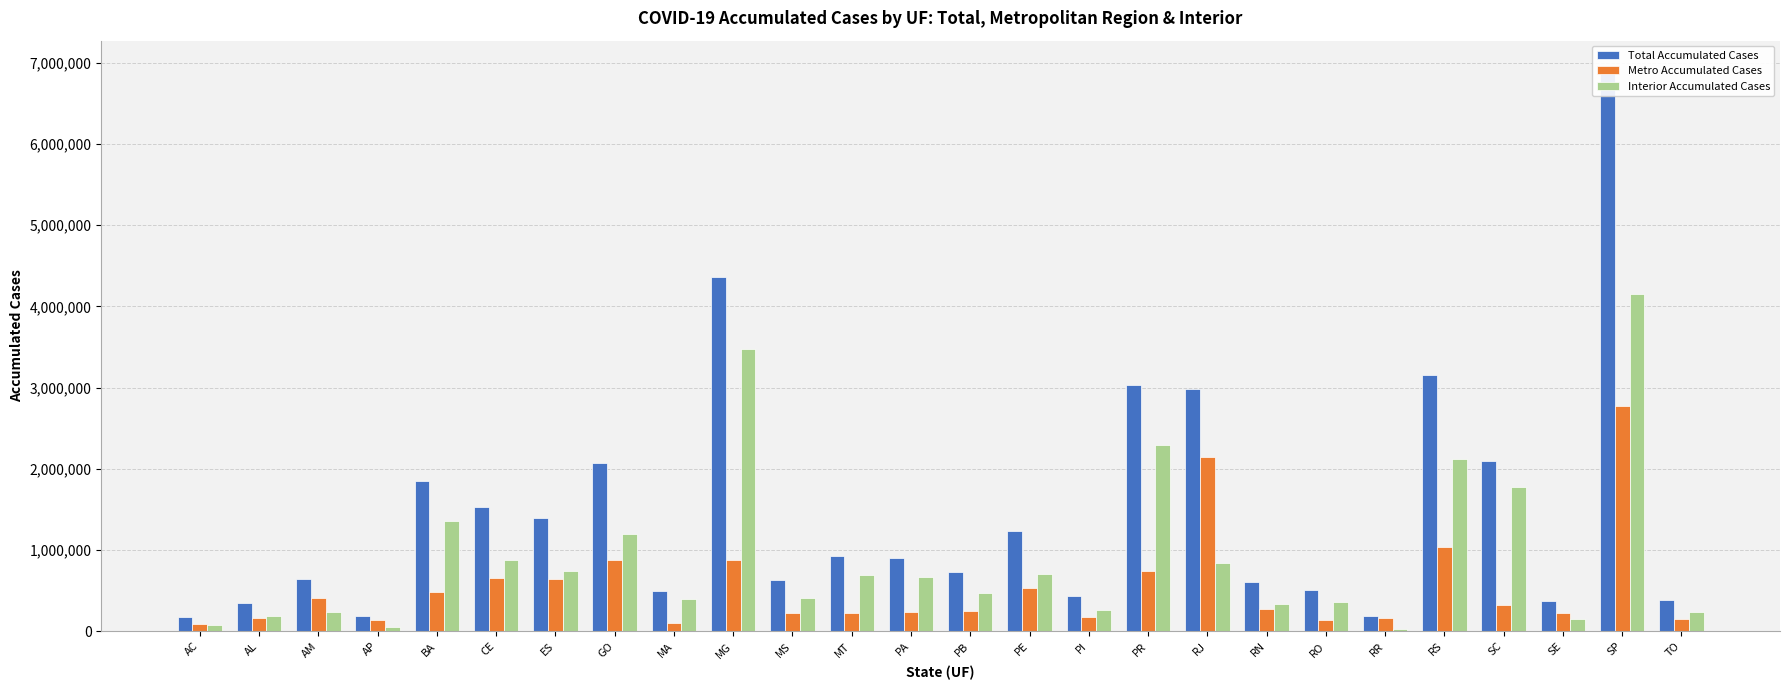

How many data points in Total Accumulated Cases are less than 905316?

13